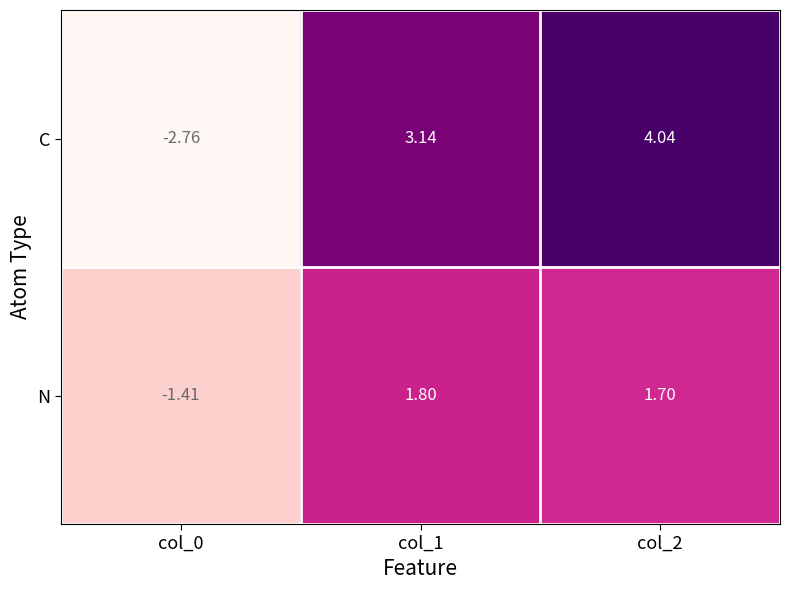

Which series has the largest total across all categories?

C